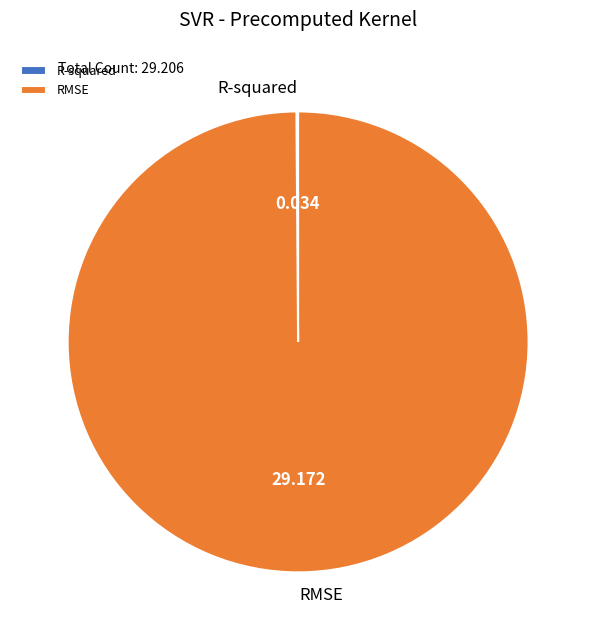

Does any single category account for the majority?

Yes